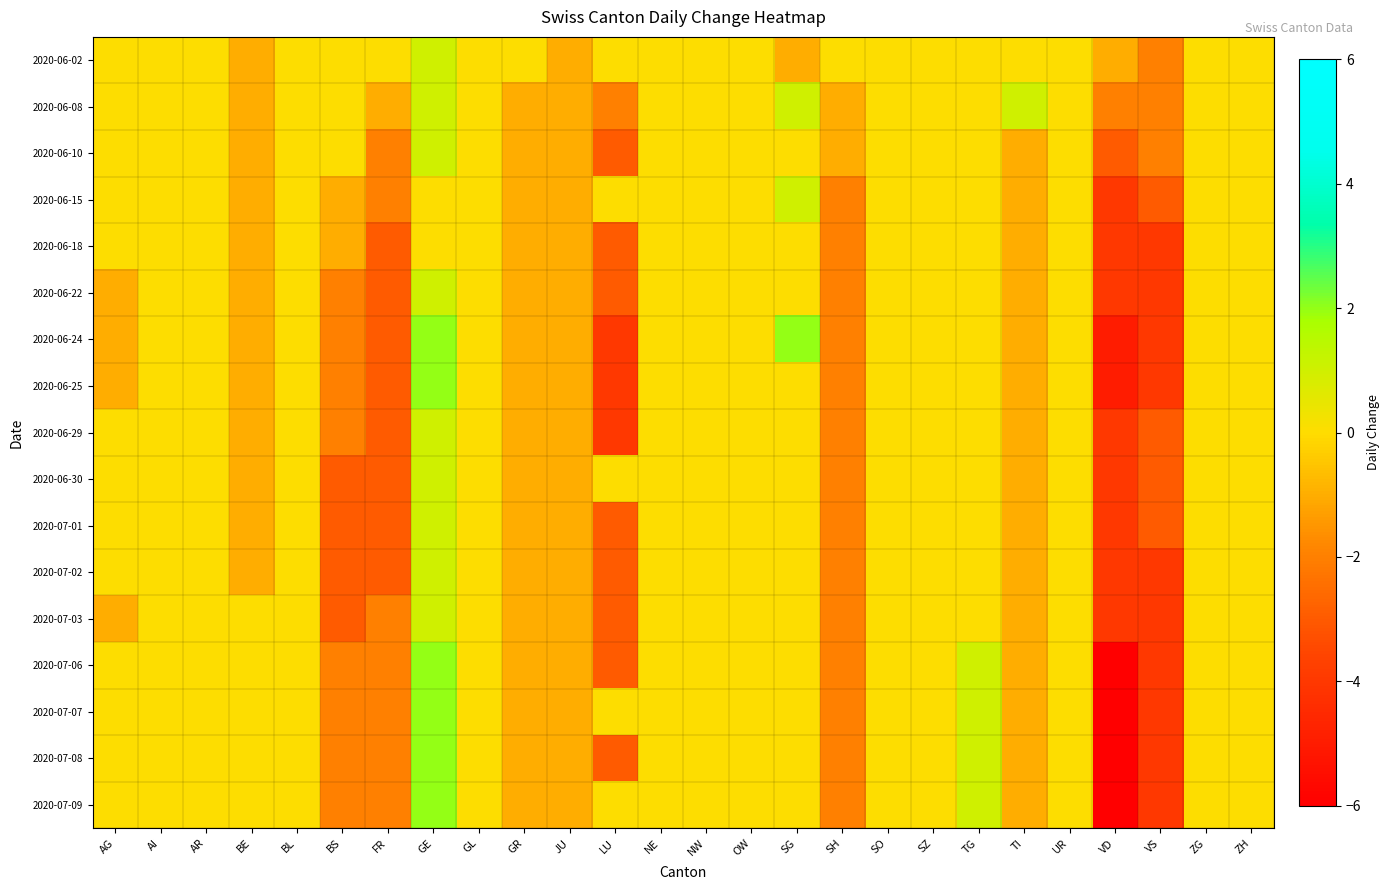

At VD, list the series in order from largest to smallest.

2020-06-02, 2020-06-08, 2020-06-10, 2020-06-15, 2020-06-18, 2020-06-22, 2020-06-29, 2020-06-30, 2020-07-01, 2020-07-02, 2020-07-03, 2020-06-24, 2020-06-25, 2020-07-06, 2020-07-07, 2020-07-08, 2020-07-09